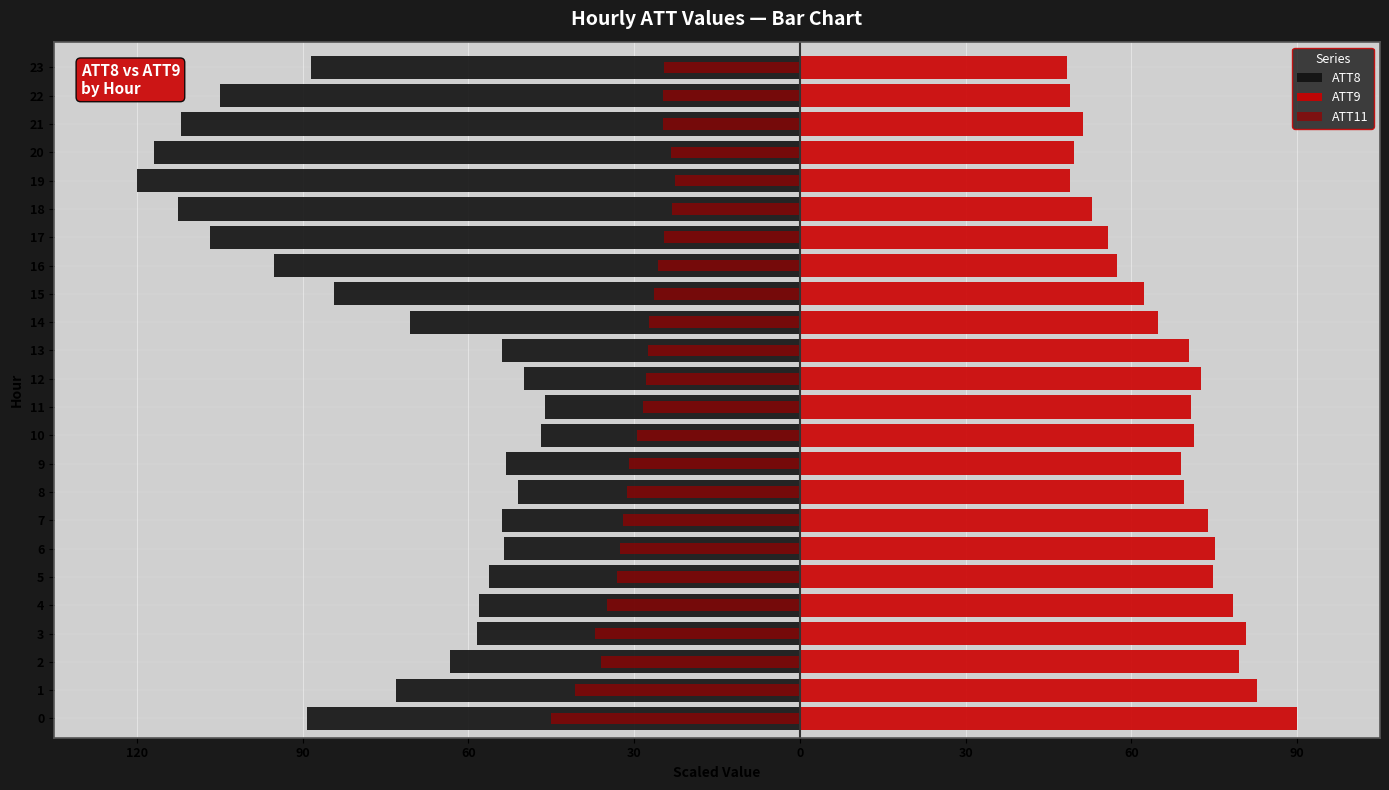

At how many categories does at least one series exceed 39?

24